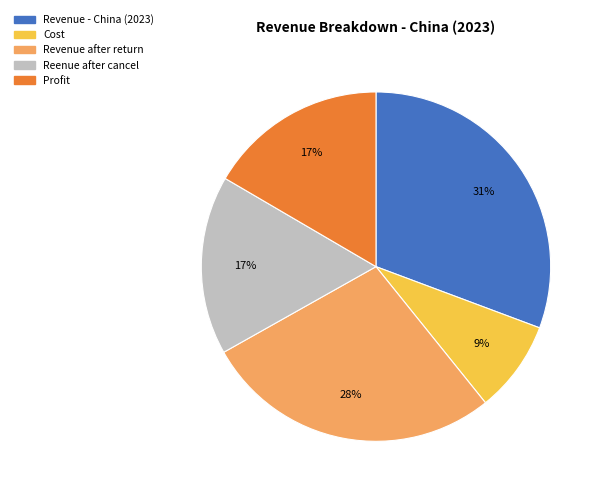

To the nearest percent, what portion does Profit represent?

17%